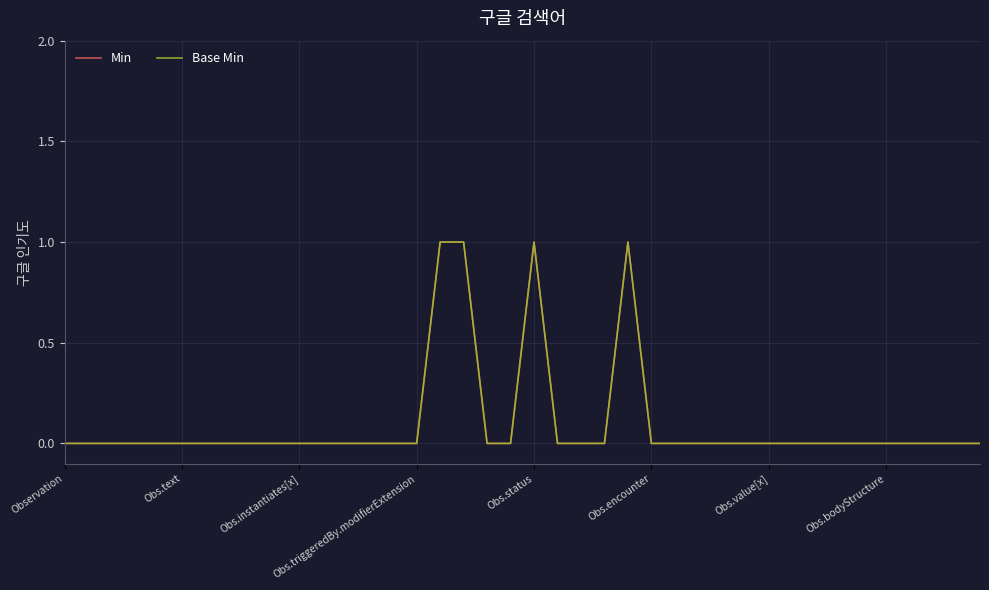

Which series has the widest spread of values?

Min